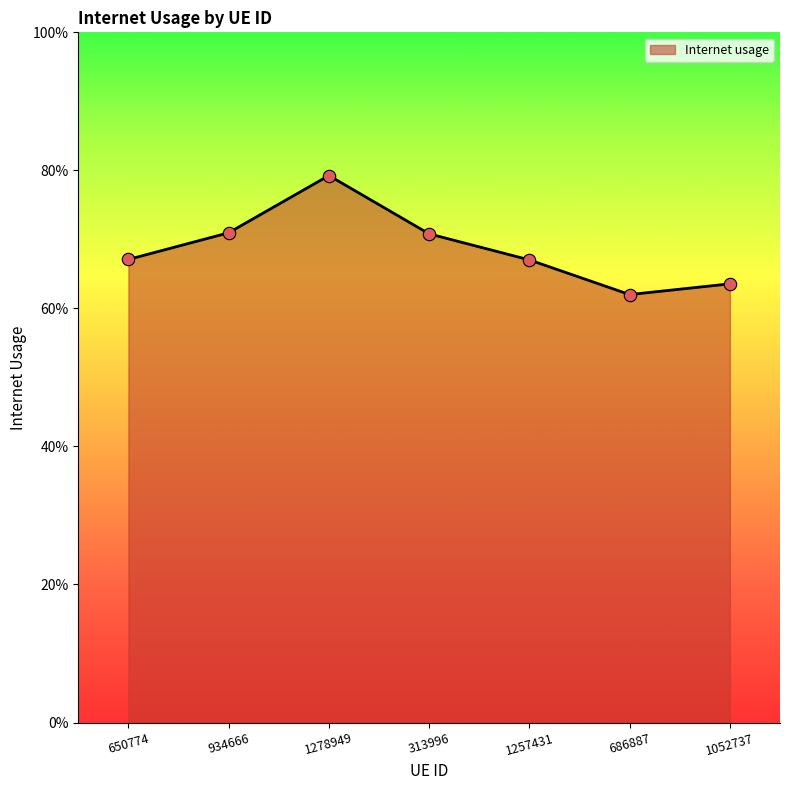

Which has a higher value, 313996 or 1257431?

313996